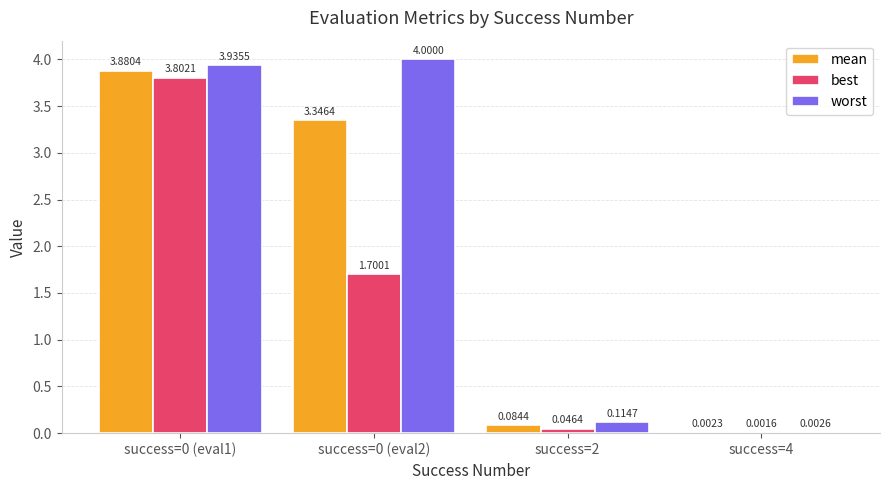

What is the sum of the best values at success=0 (eval2) and success=0 (eval1)?

5.5